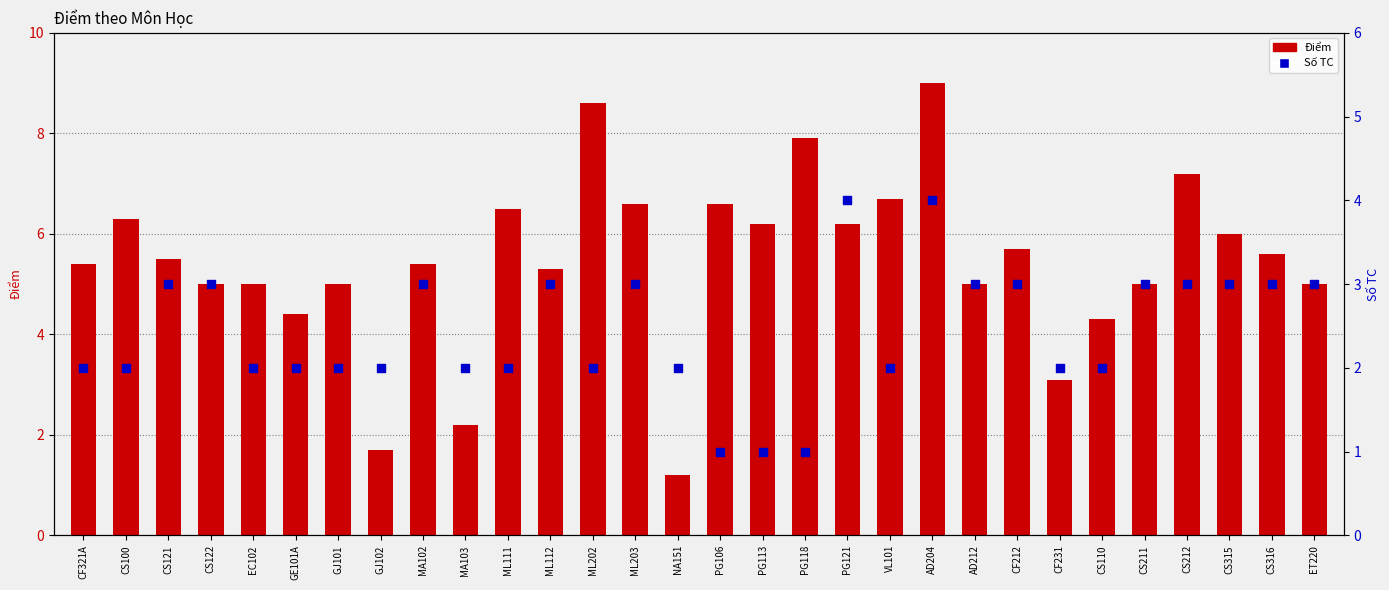

What are all the series names shown in the legend?

Điểm, Số TC